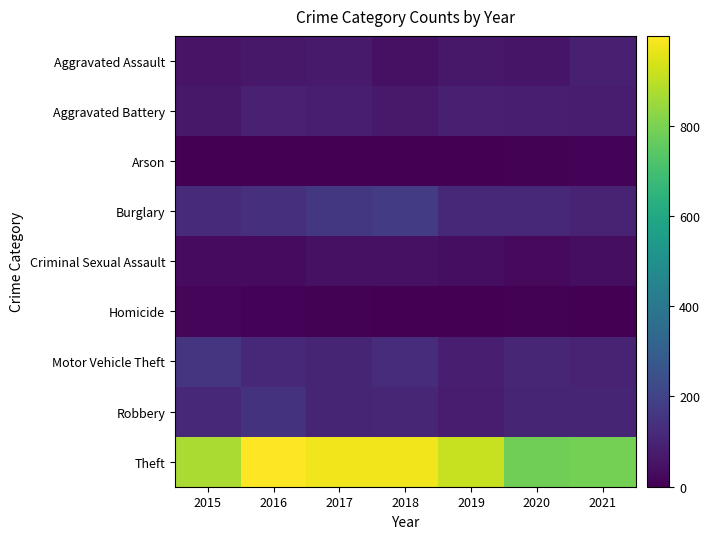

Count the number of categories in the chart.

7